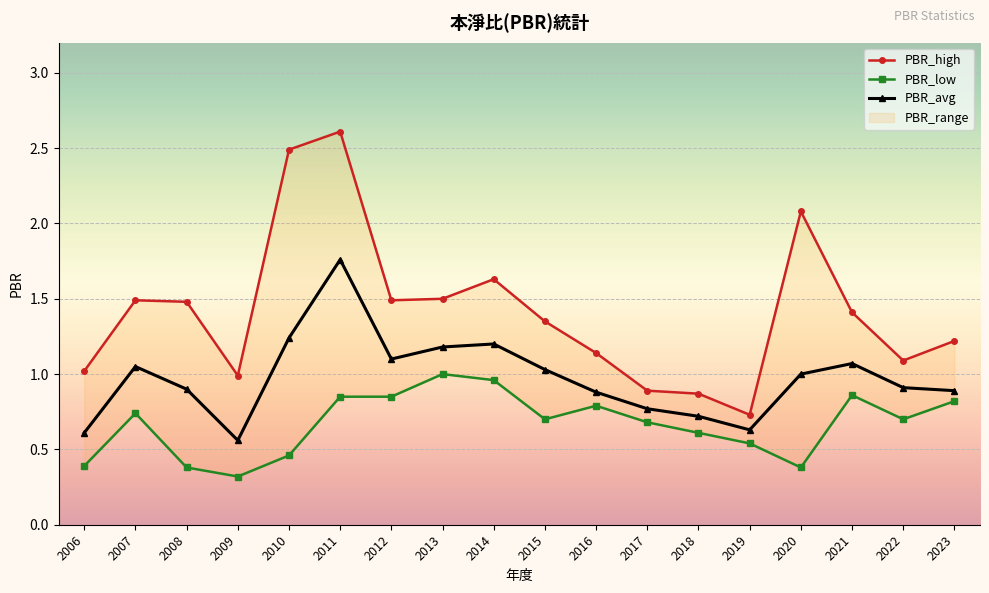

Where does the PBR_avg series first go above 1?

2007